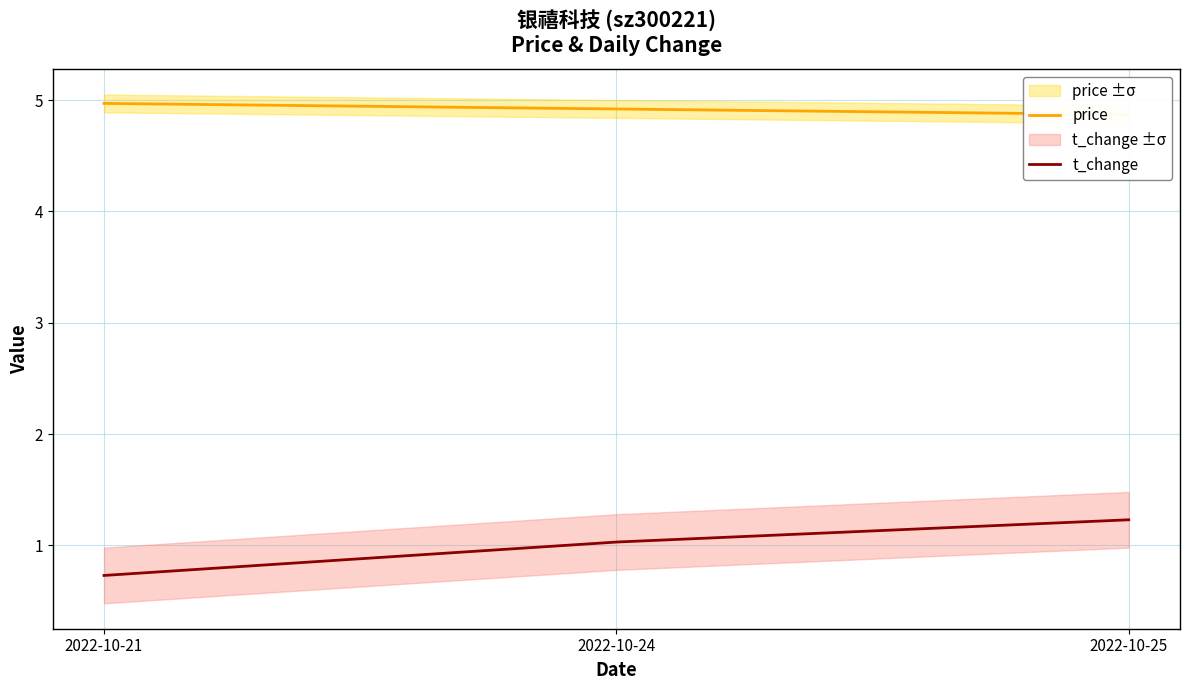

Which series changed the most between 2022-10-21 and 2022-10-24?

t_change